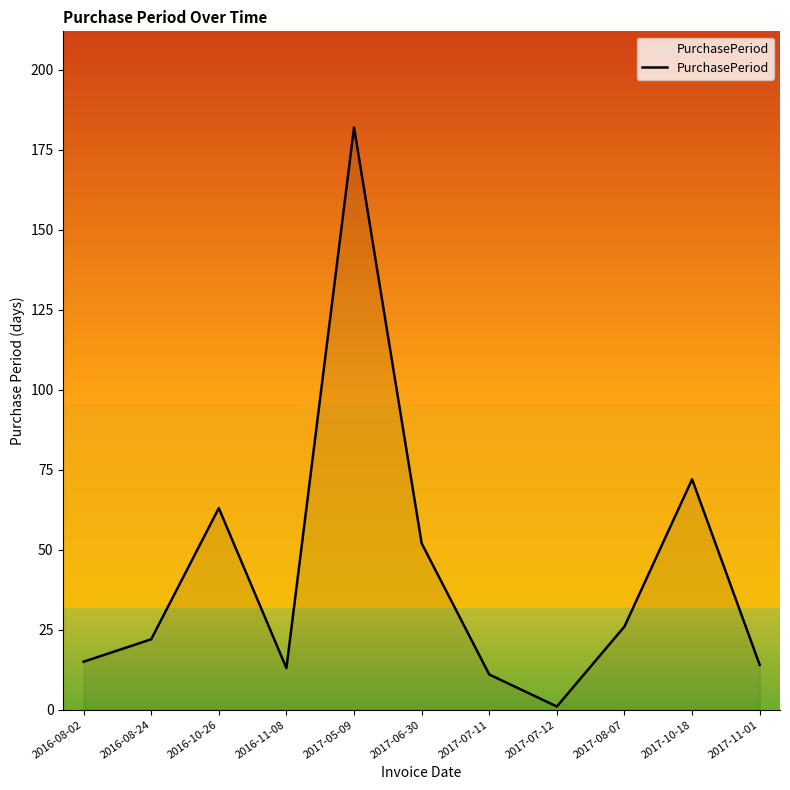

What is the greatest value displayed?

182